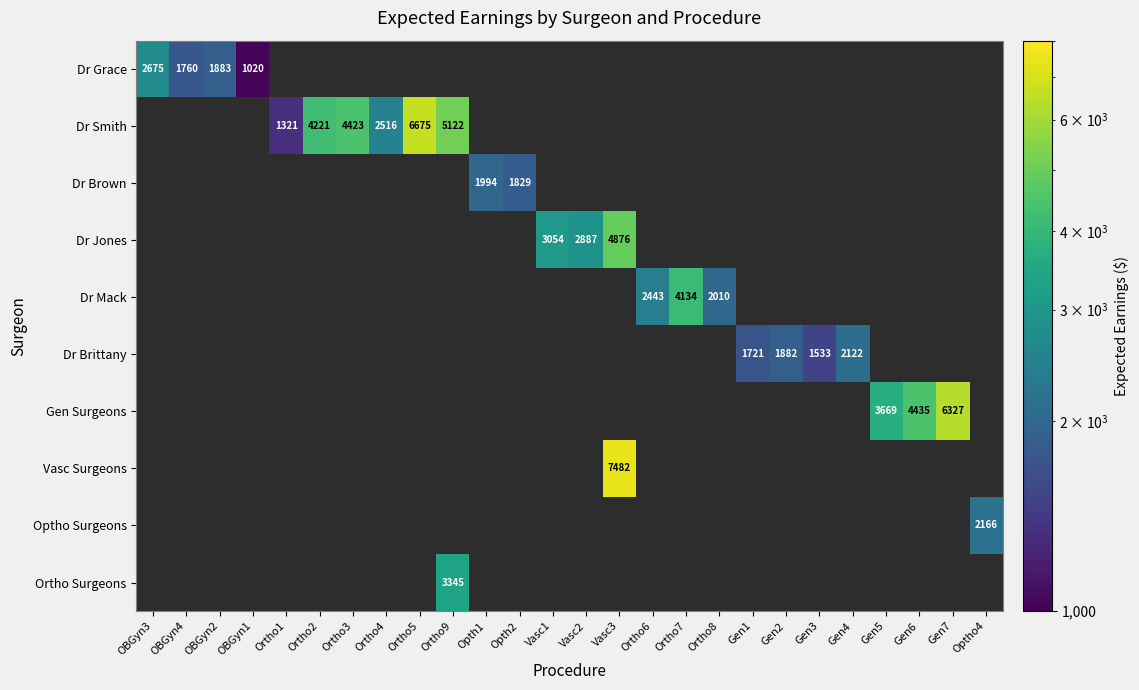

How many data points does each series have?

26